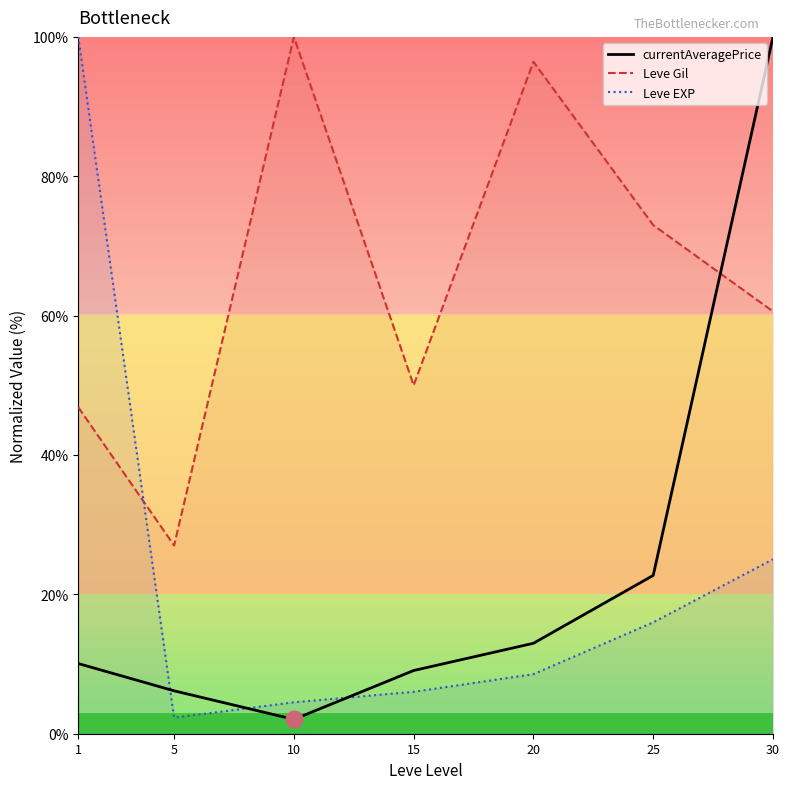

At how many categories does at least one series exceed 54?

5